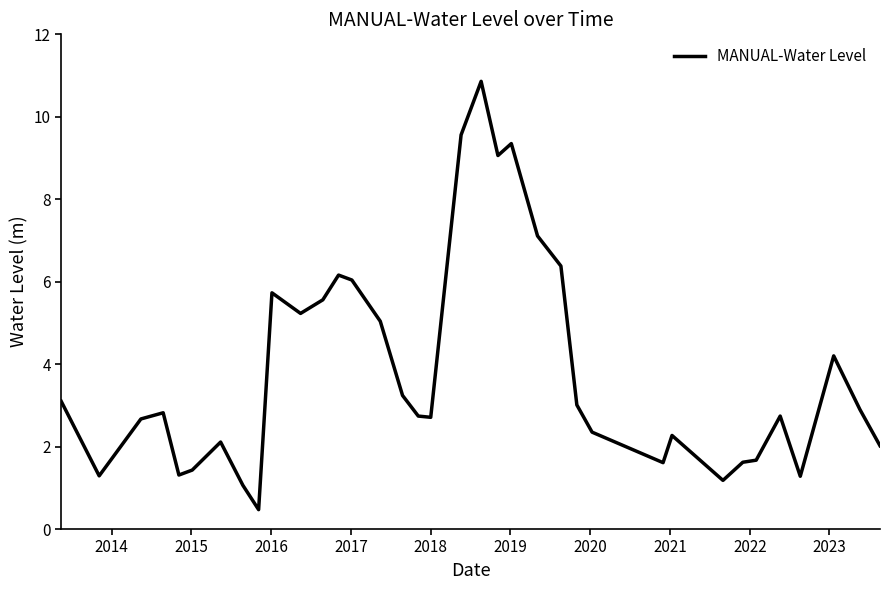

What is the maximum value shown in the chart?

10.9